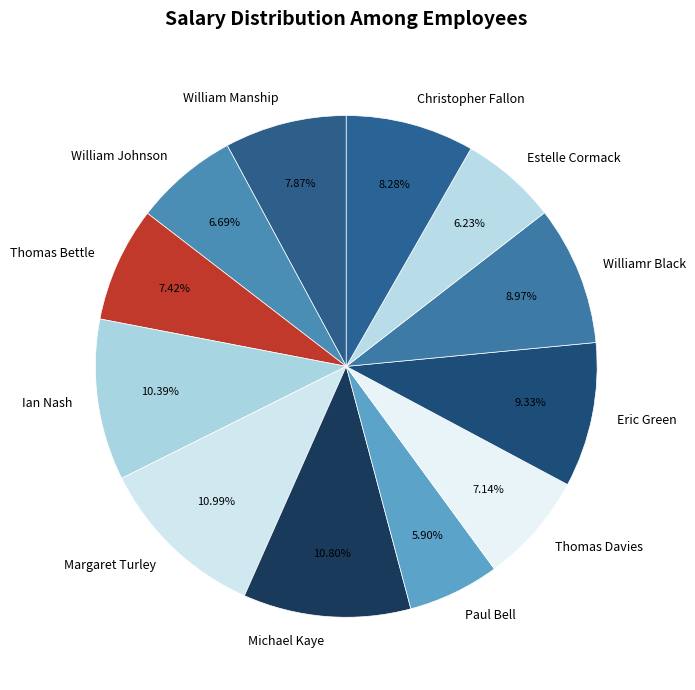

Is Williamr Black the majority of the pie?

No